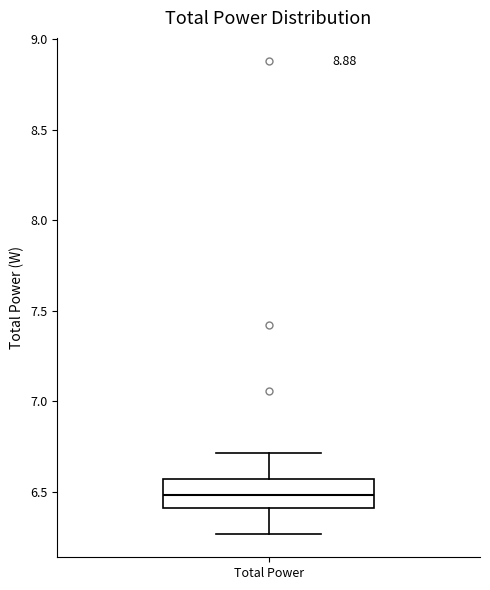

Transcribe this box plot: give where the median line is, the range the box spans, and where the two whiskers end, as read against the y-axis. The values are not printed on the chart, so give them approximately, as read against the axis.

median 6.50, box 6.40 to 6.55, whiskers 6.25 to 6.70